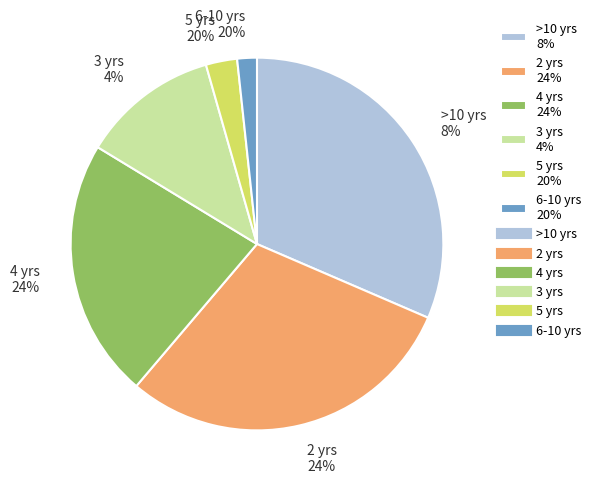

How much of the chart is everything except 5.2?

88.8%